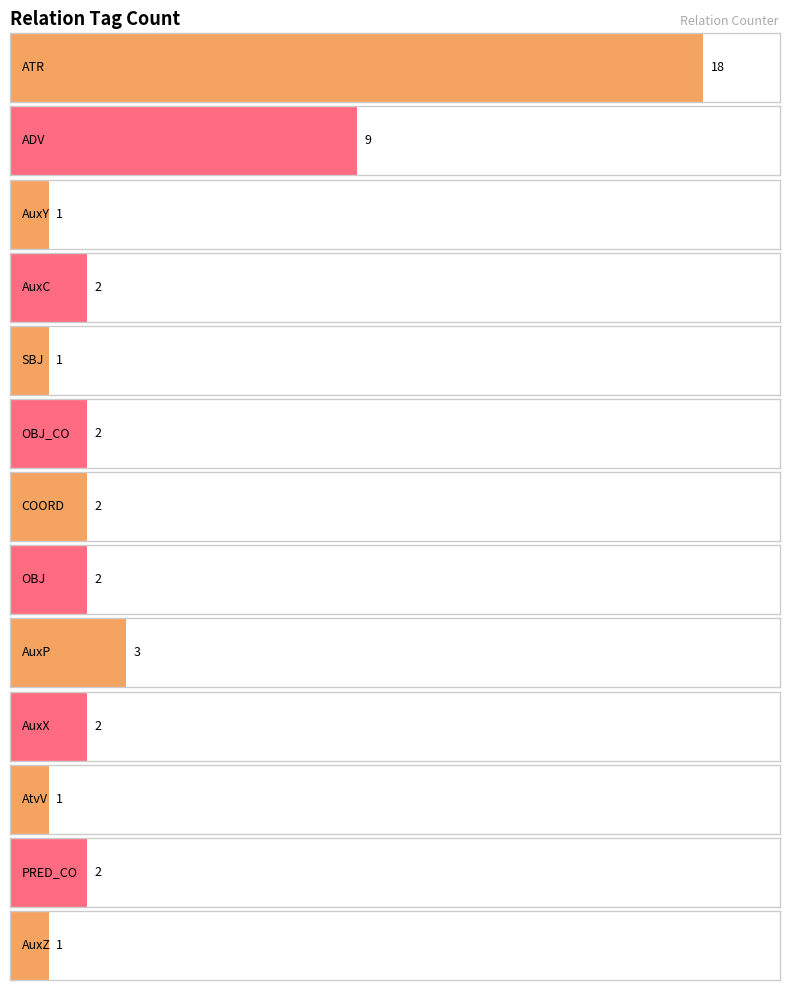

Reading left to right, extract all data points from this chart.

18	9	1	2	1	2	2	2	3	2	1	2	1